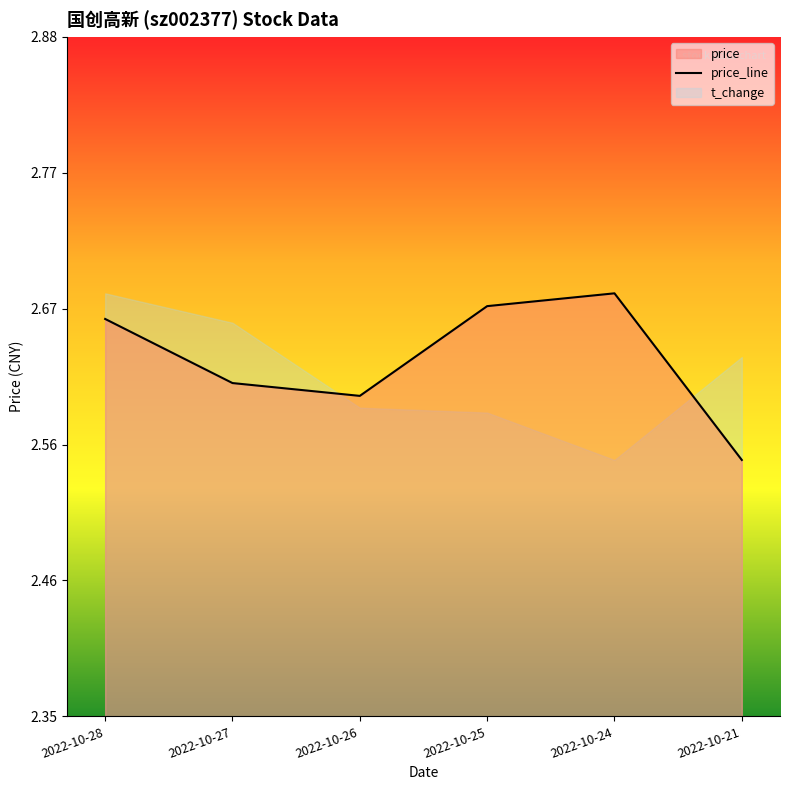

Rank the categories by value from lowest to highest.

2022-10-21, 2022-10-26, 2022-10-27, 2022-10-28, 2022-10-25, 2022-10-24